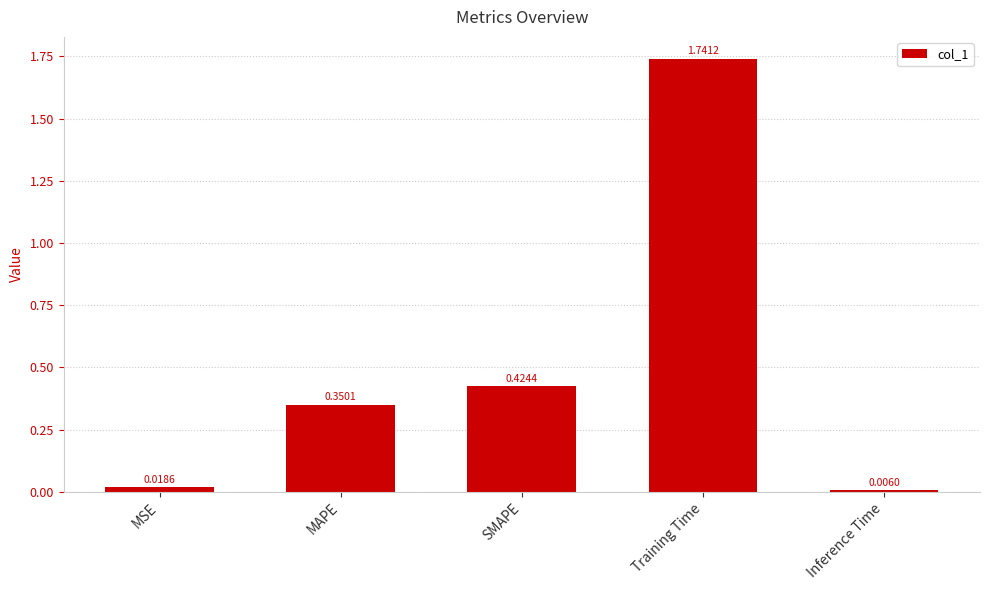

At which label is the value closest to 0?

Inference Time